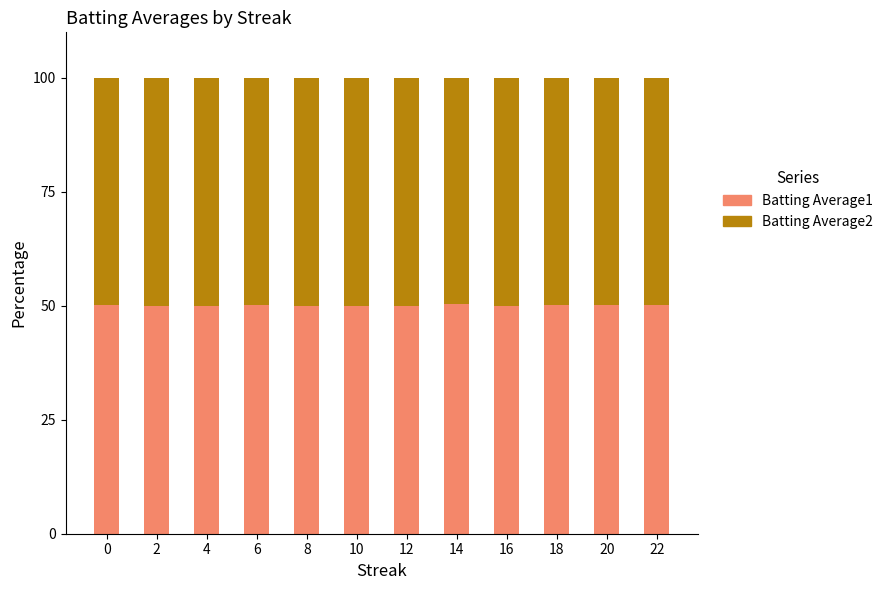

The Batting Average1 series shows 28.8 at 4. True or false?

False